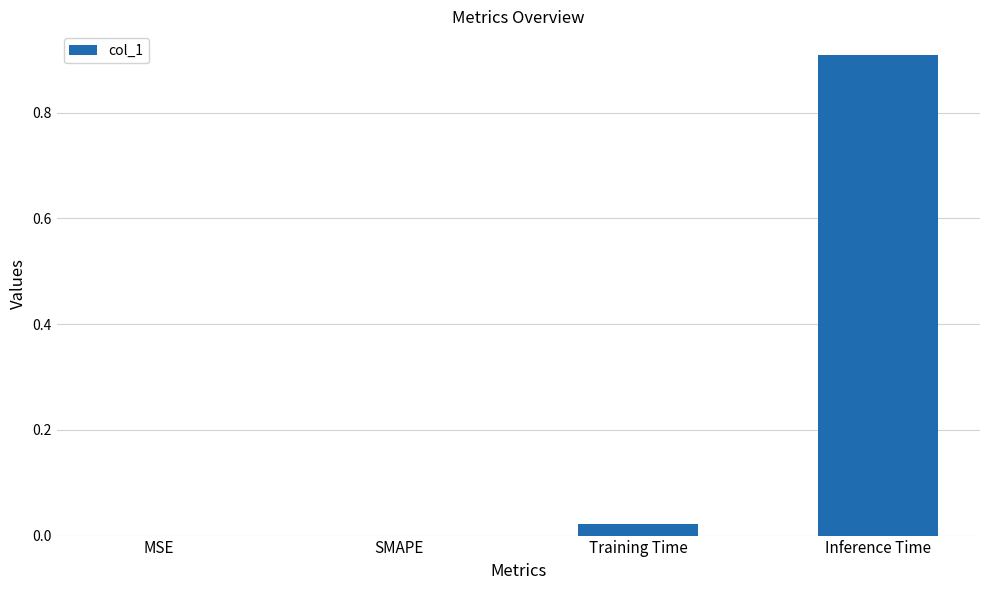

The value at SMAPE is -0.4. True or false?

False